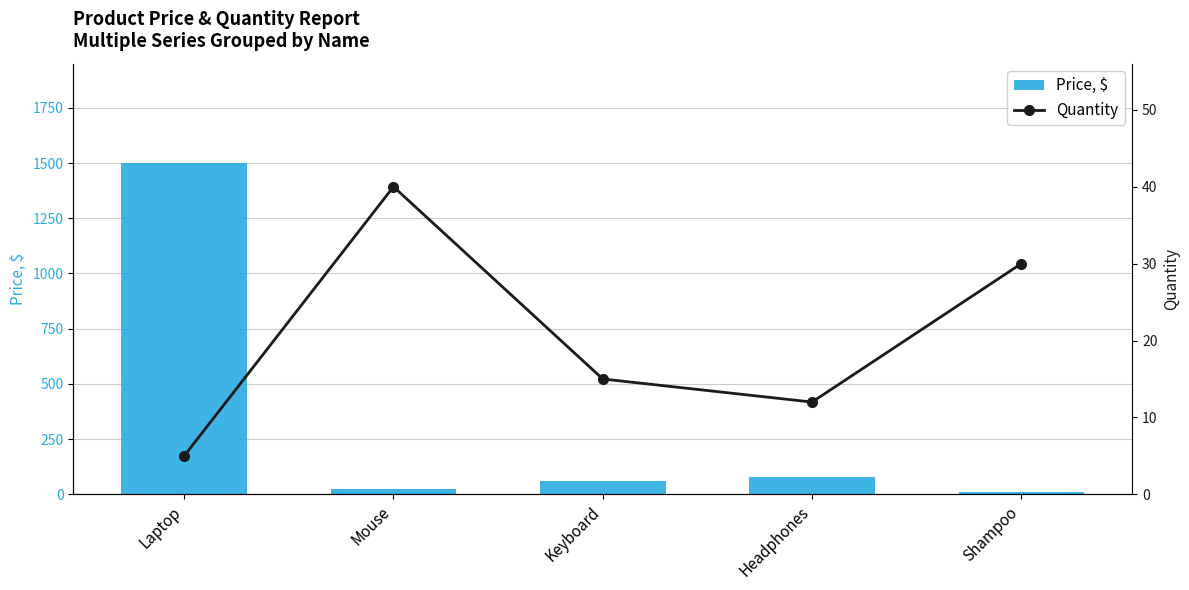

What position from the right is Keyboard?

3